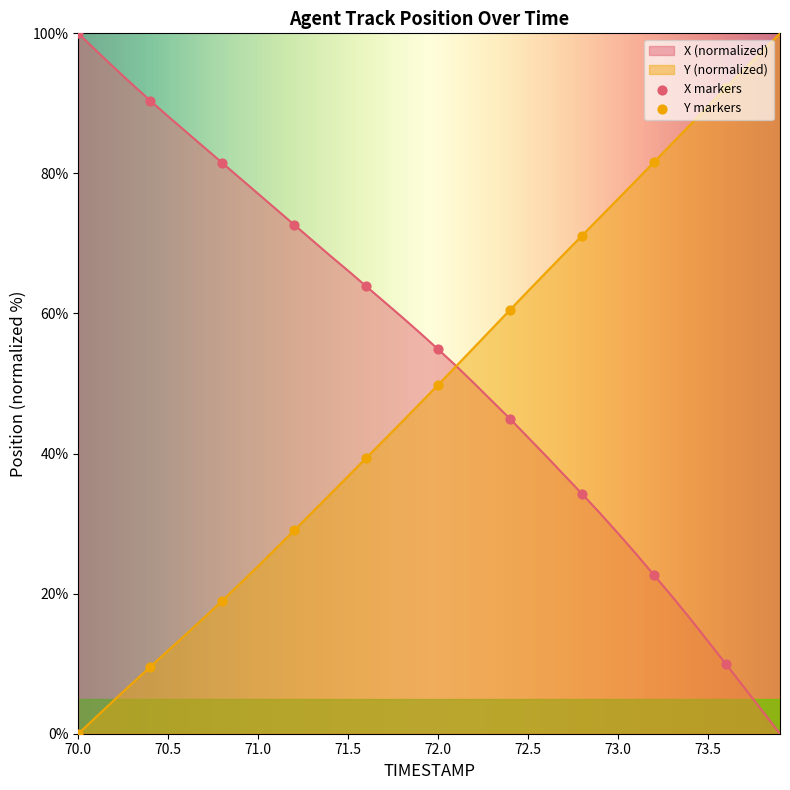

At how many categories does at least one series exceed 98?

2